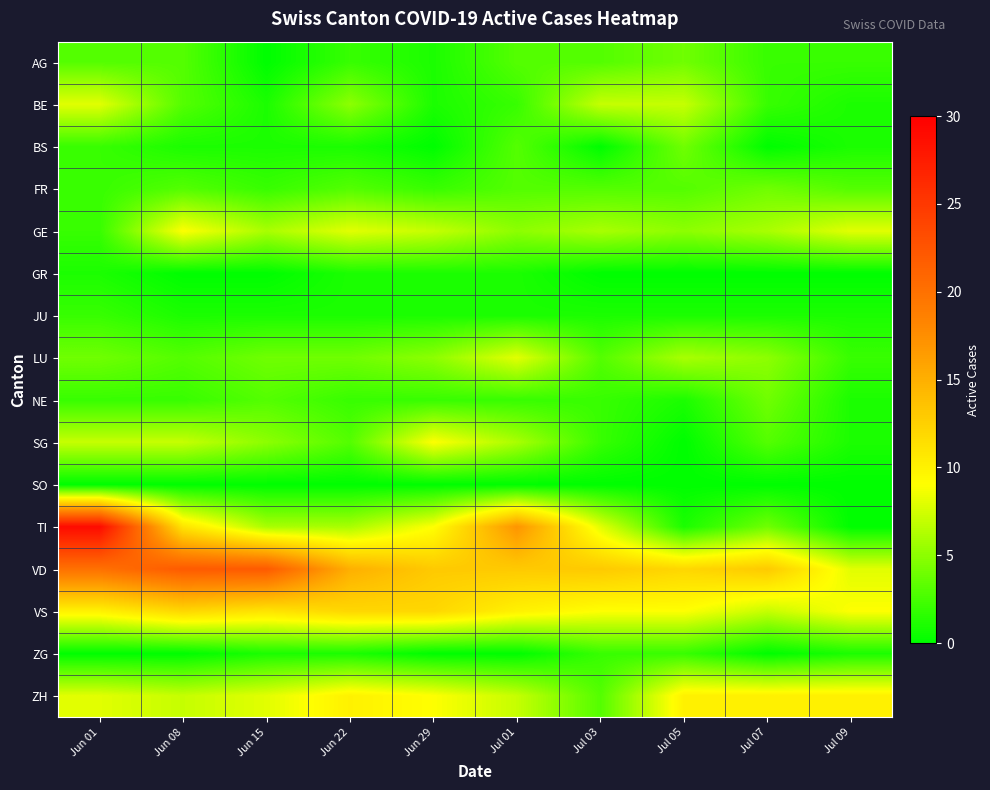

How many series are shown in this chart?

16